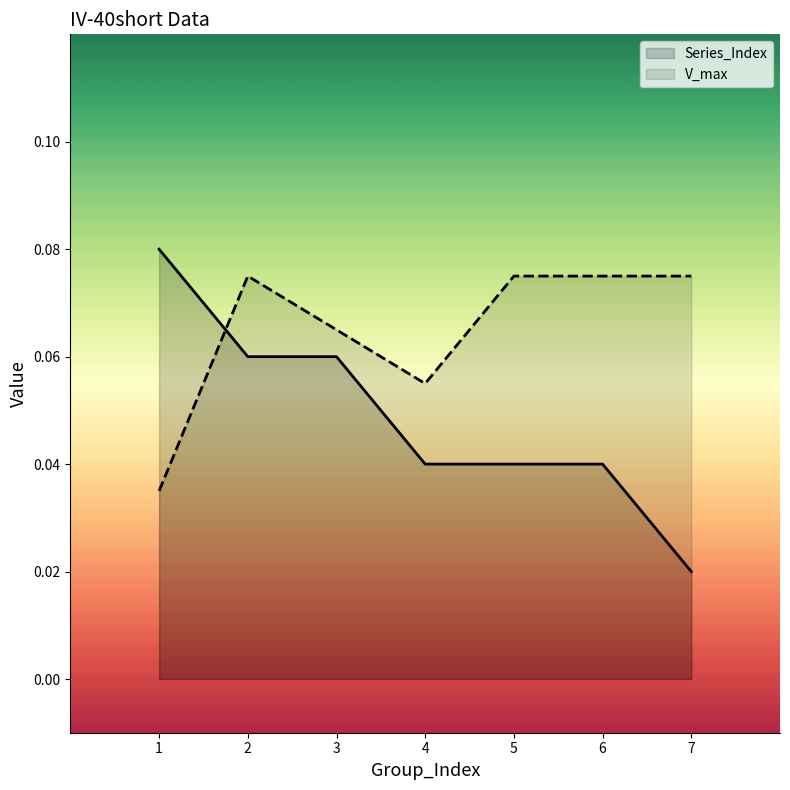

Between 7 and 1, which is larger?

1